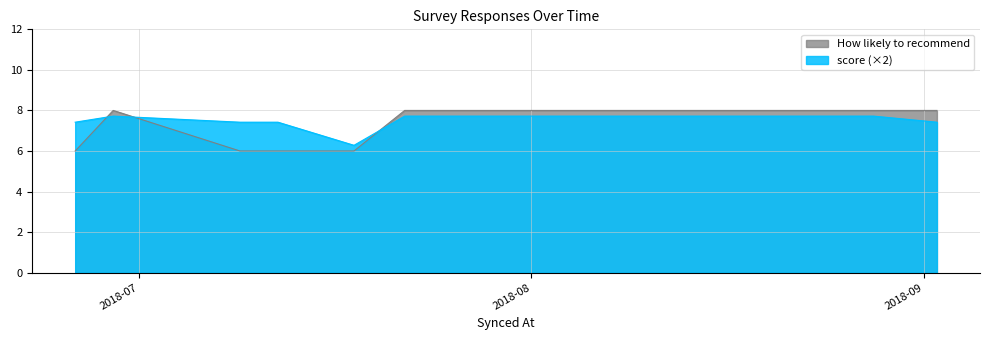

Rank the series by their maximum value, from lowest to highest.

score, How likely to recommend